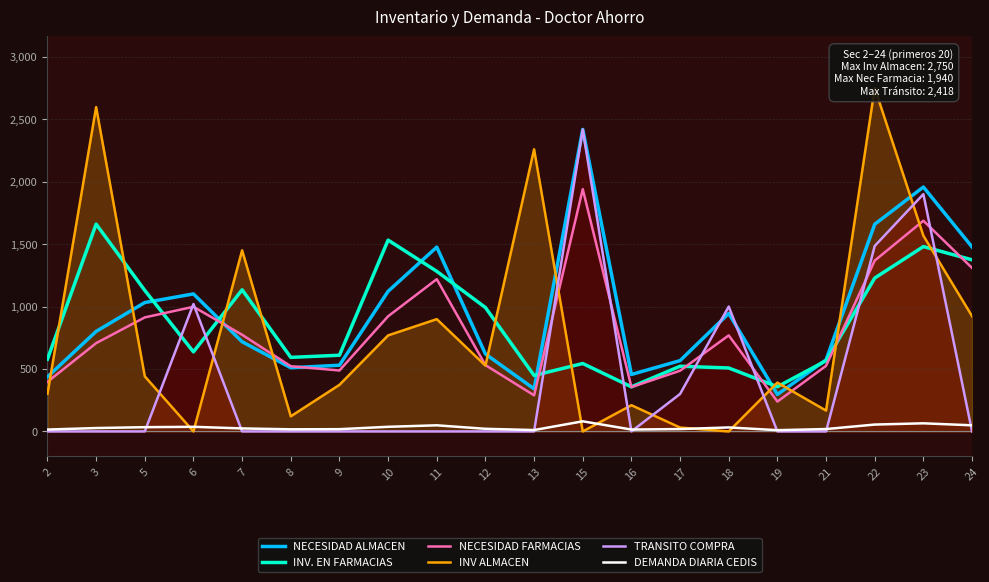

True or false: NECESIDAD FARMACIAS has a value of 488 at 9.

True